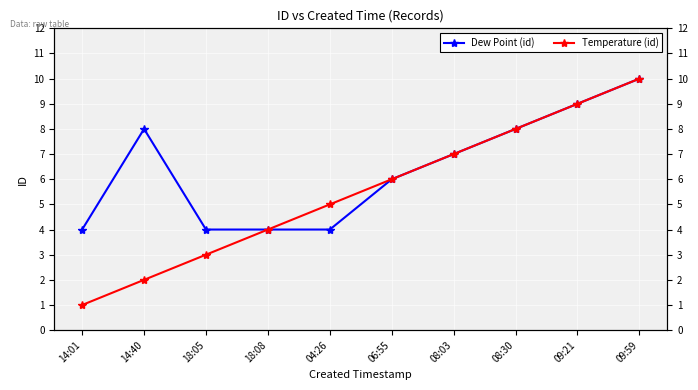

The Dew Point (id) series shows 11 at 14:40. True or false?

False